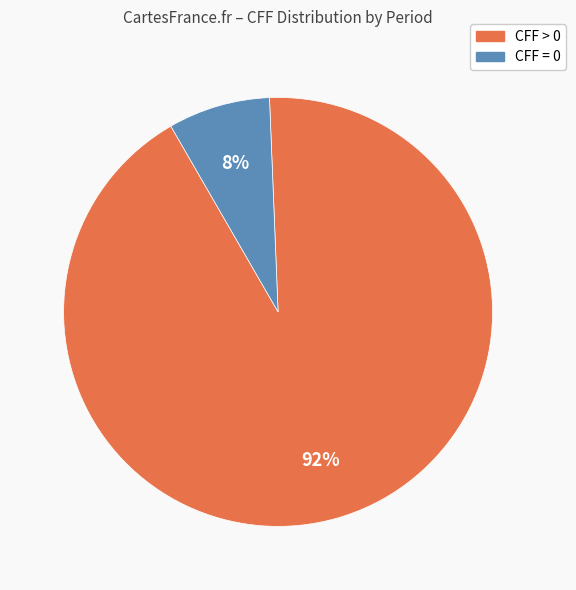

Which category has the biggest portion of the pie?

CFF > 0